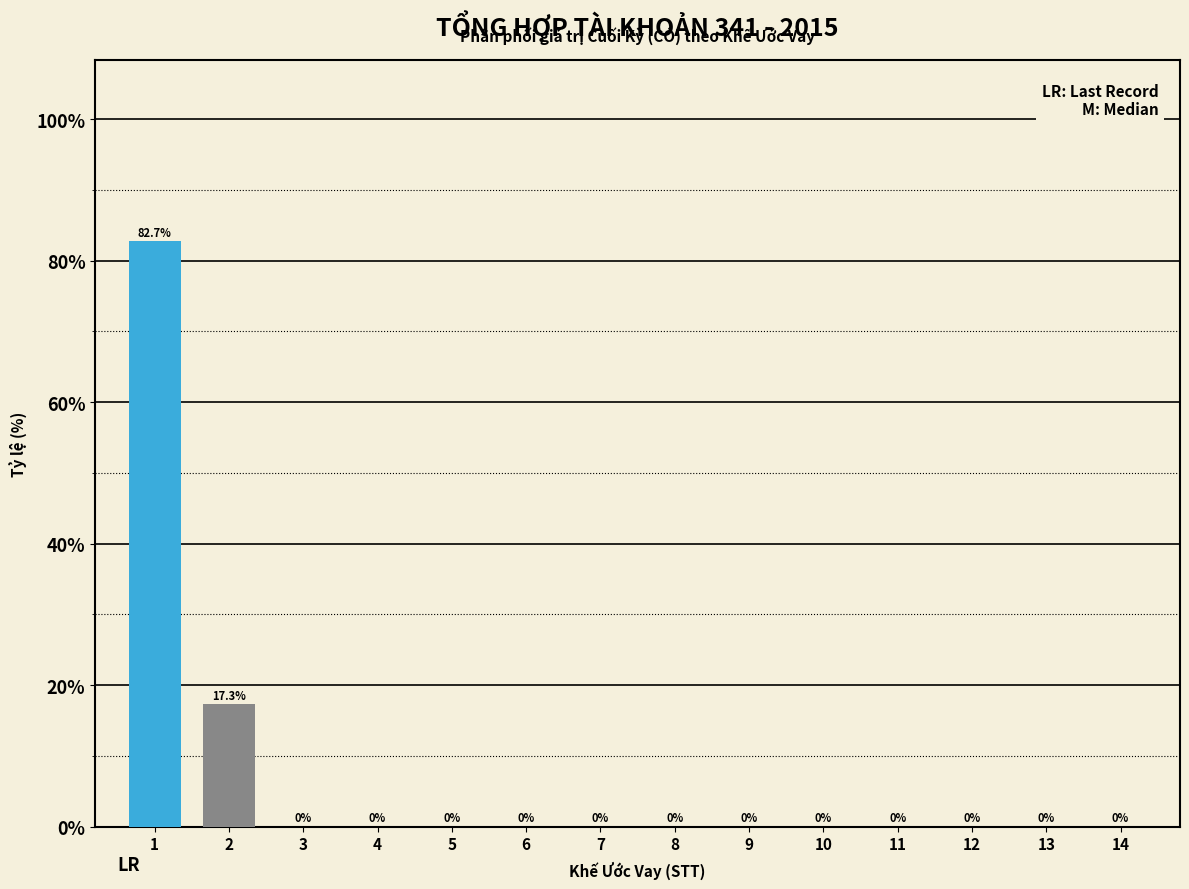

Reading left to right, extract all data points from this chart.

1=82.7	2=17.3	3=0.0	4=0.0	5=0.0	6=0.0	7=0.0	8=0.0	9=0.0	10=0.0	11=0.0	12=0.0	13=0.0	14=0.0